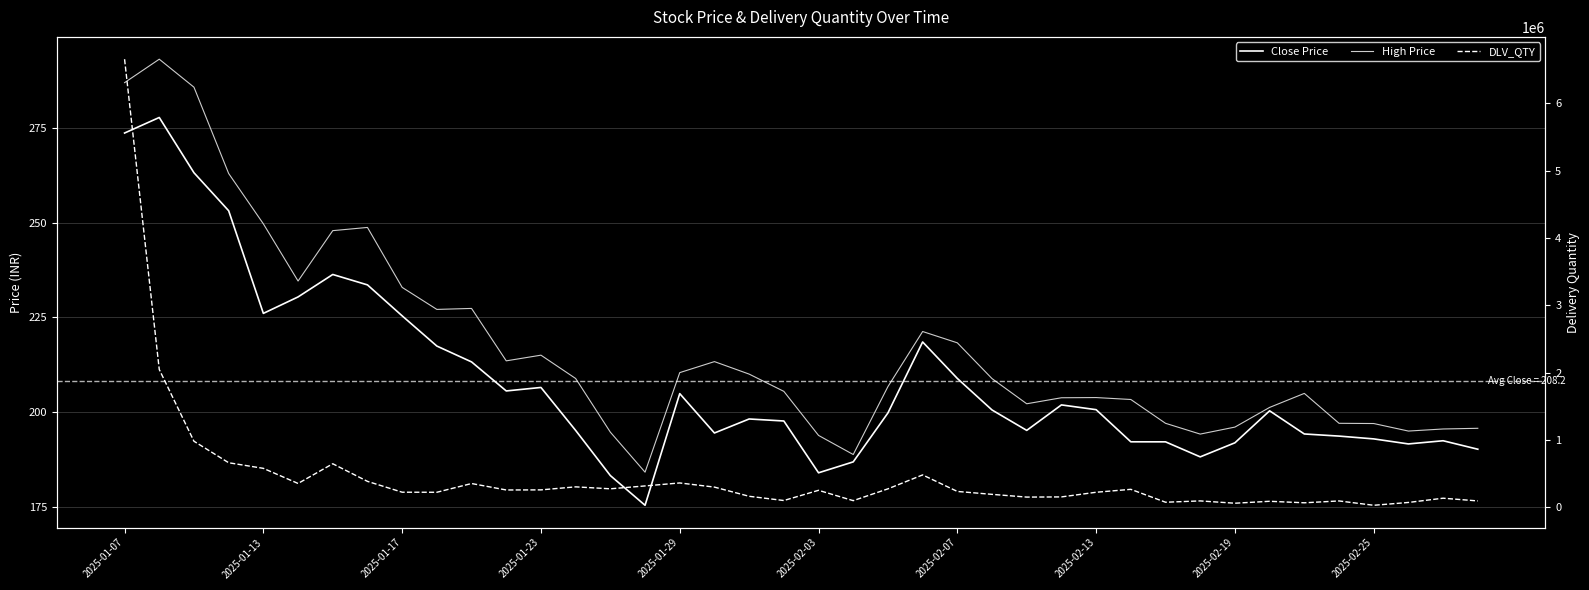

At which category is the sum across all series the highest?

2025-01-07